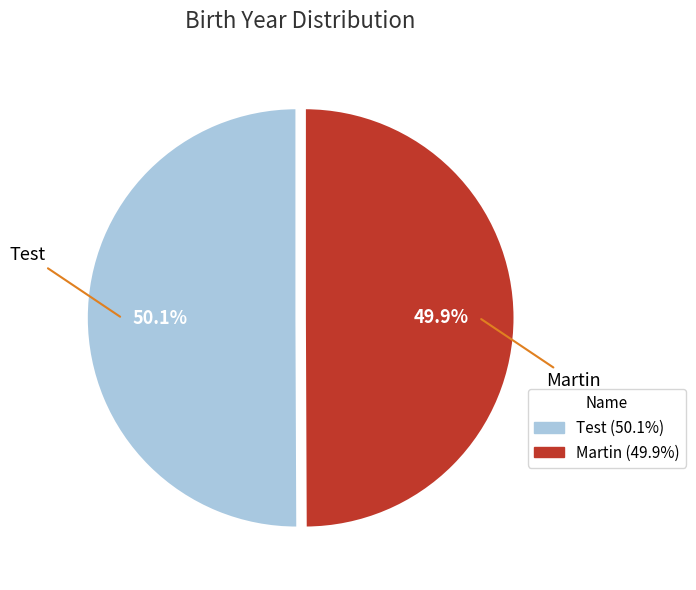

To the nearest percent, what percentage of the pie is Test?

50%